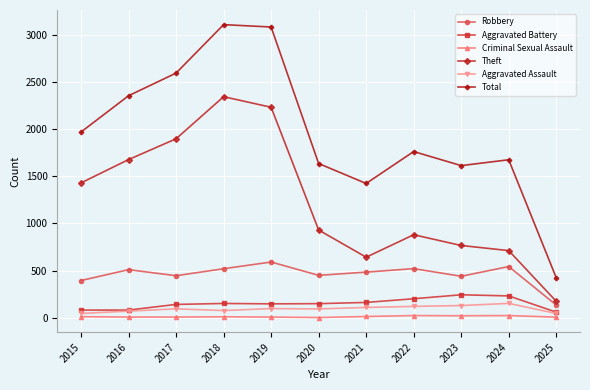

True or false: Total and Aggravated Battery intersect in this chart.

False